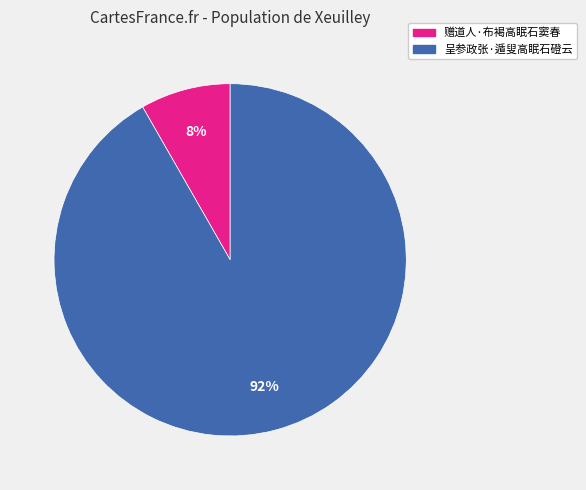

Which has a higher value, 呈参政张·遁叟高眠石磴云 or 赠道人·布褐高眠石窦春?

呈参政张·遁叟高眠石磴云